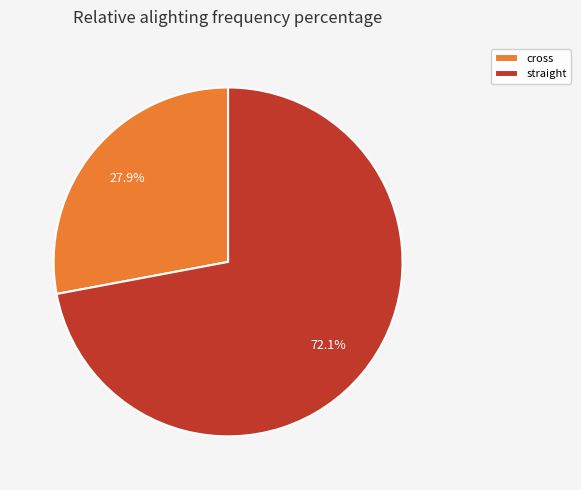

Count the number of slices in the pie.

2